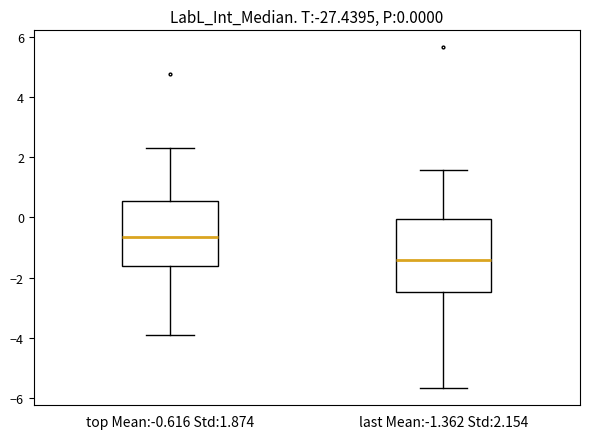

Comparing the boxes themselves (not the whiskers), which one is the tallest?

last Mean:-1.362 Std:2.154